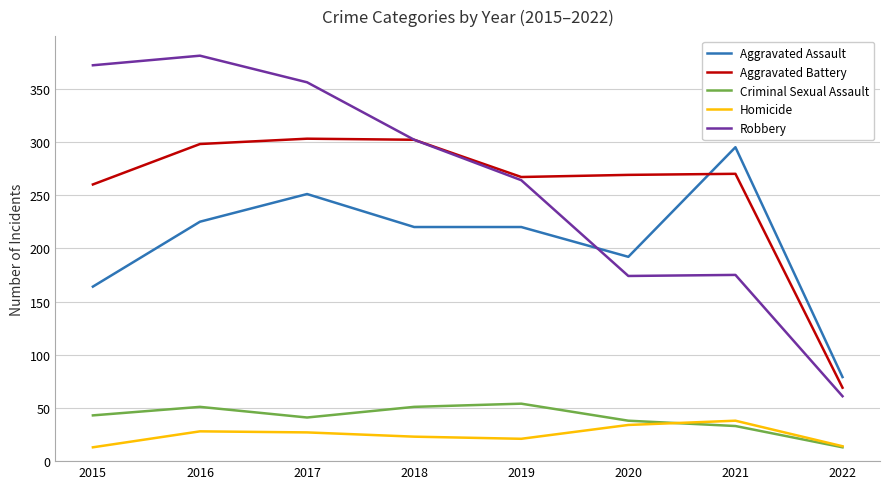

How many series are shown in this chart?

5